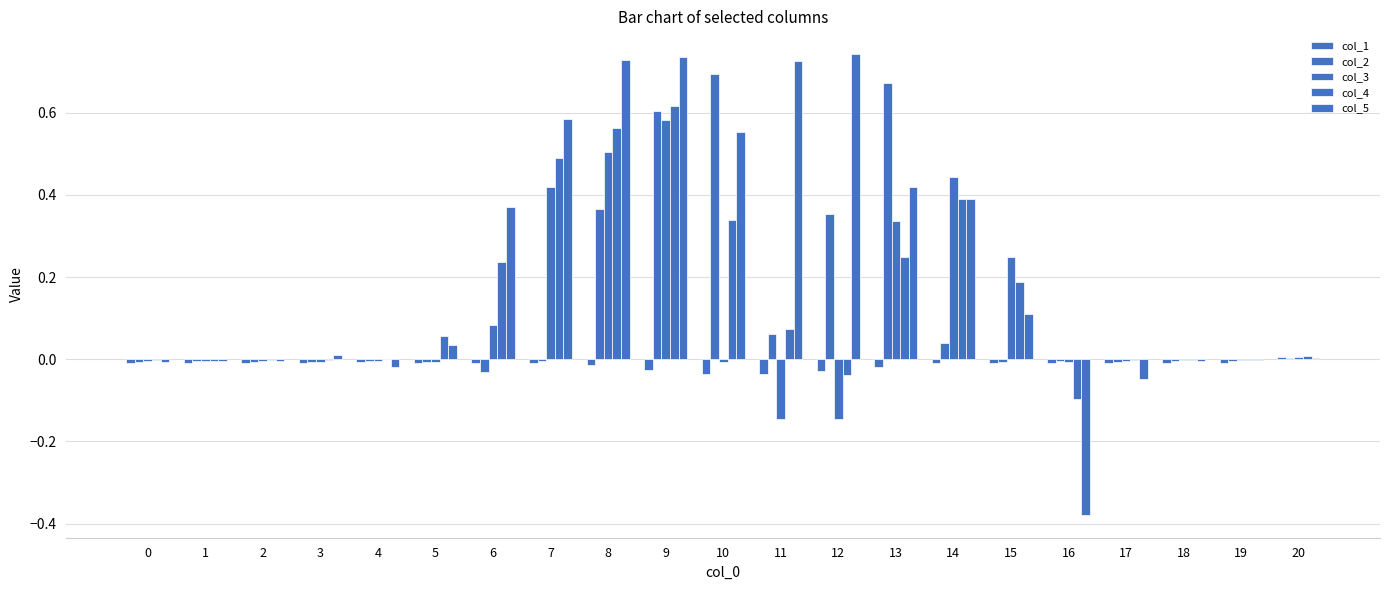

Where does the col_4 series first go above 0?

5